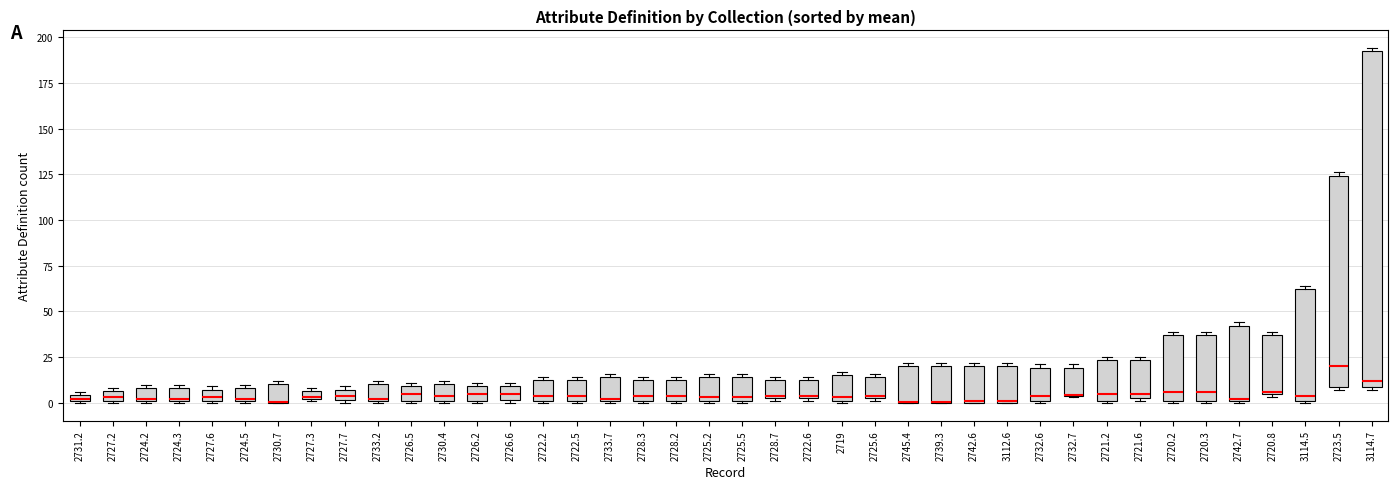

Where is the upper edge of the box at x = 2727.3 on the y-axis? The values are not printed on the chart, so give them approximately, as read against the axis.

5